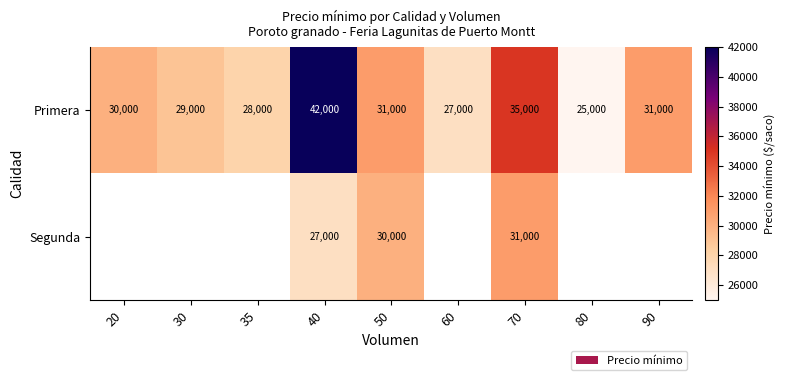

True or false: Primera has a value of 10546.6 at 60.

False